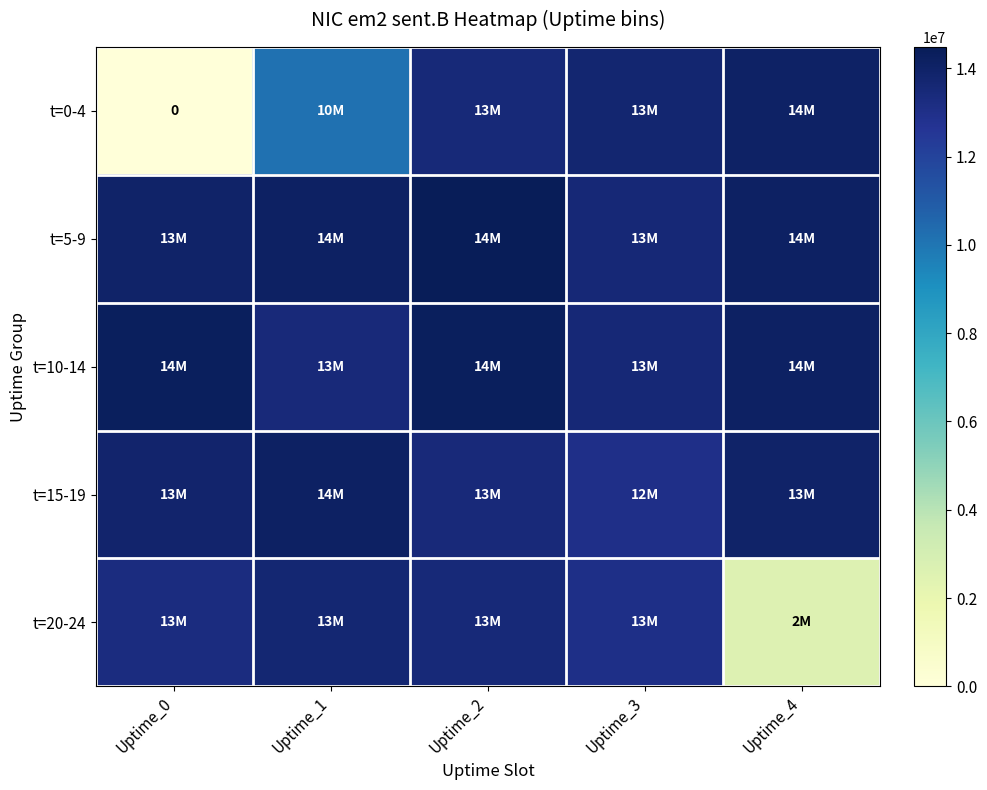

Is it true that t=5-9 equals 20503211 at Uptime_4?

False